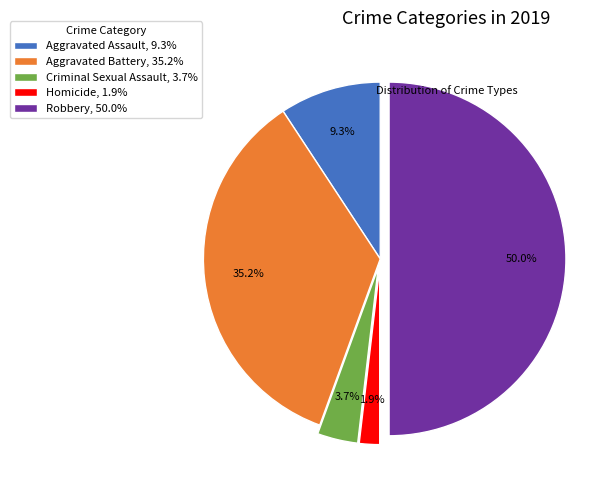

Does Homicide, 1.9% represent more than half of the total?

No